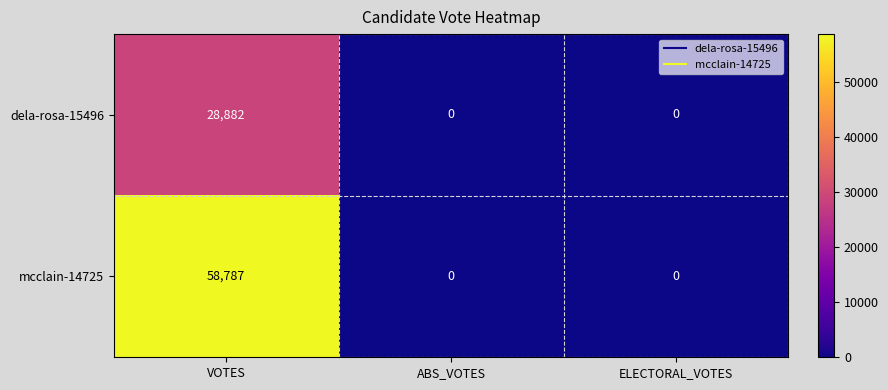

The value of dela-rosa-15496 at ABS_VOTES is 0. True or false?

True